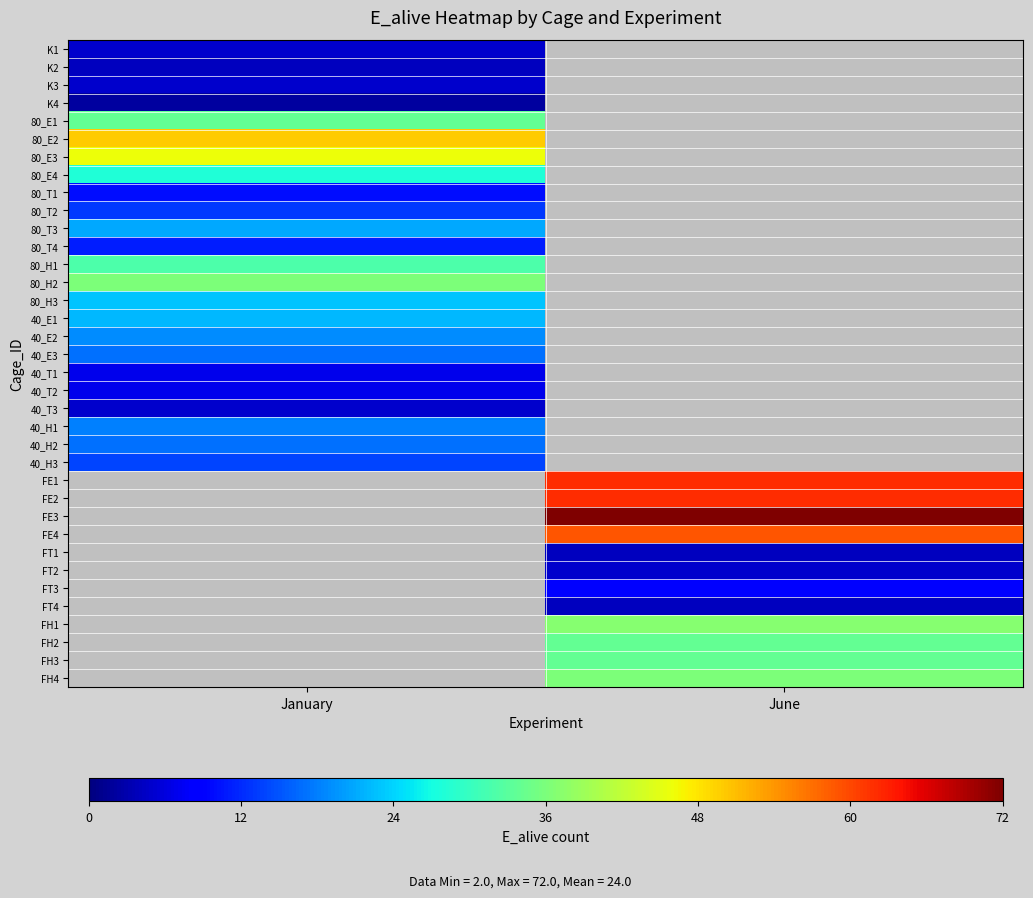

Is the value of FE3 at June greater than the value of 40_E3 at June?

No